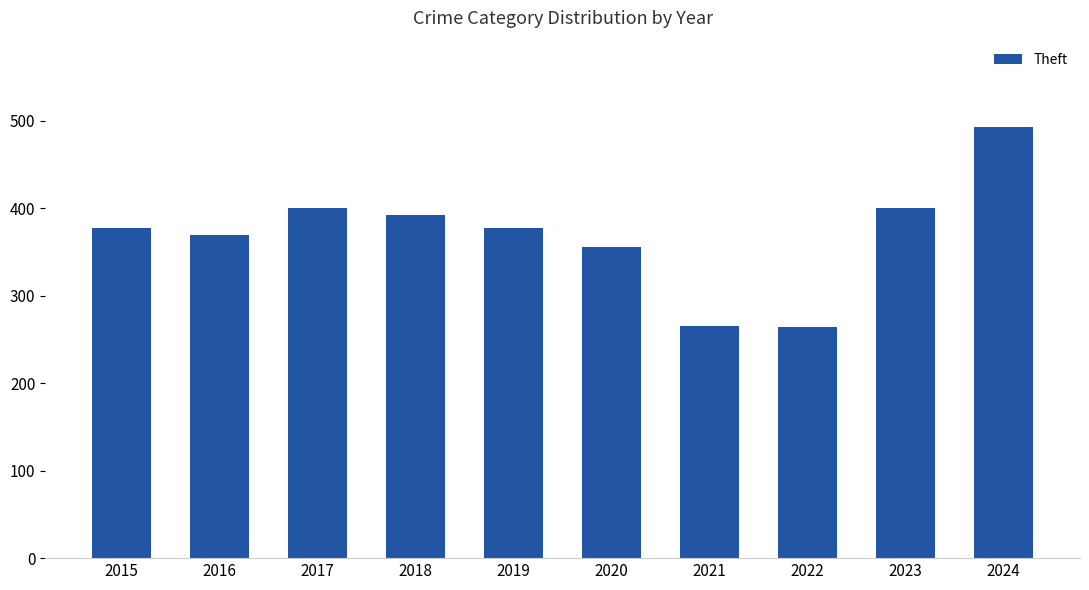

What is the value of the 6th bar from the left?

356